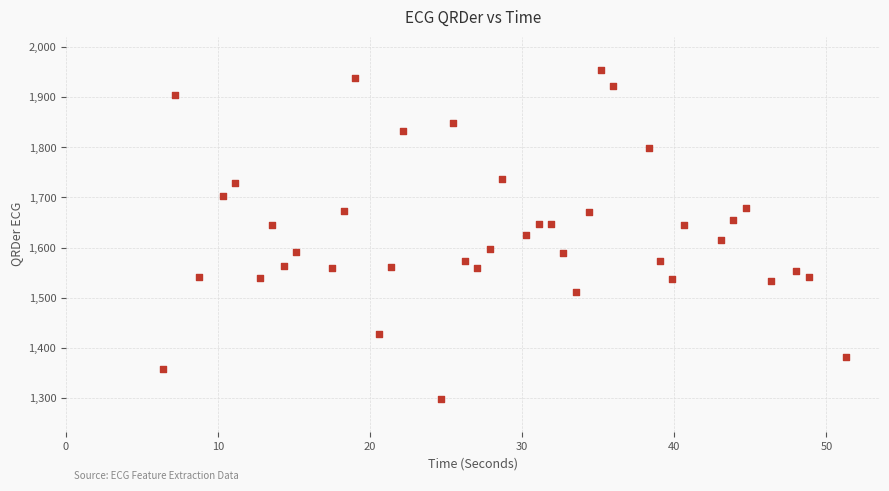

What is the range of X values (max minus min)?

44.9